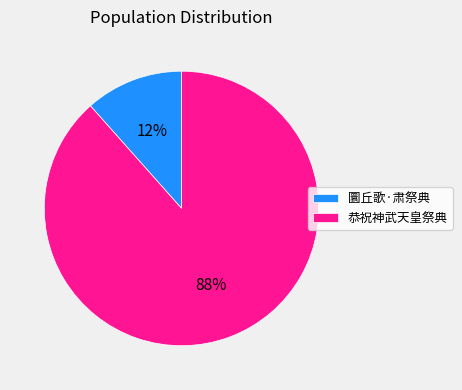

Is there any slice that represents more than half of the pie?

Yes